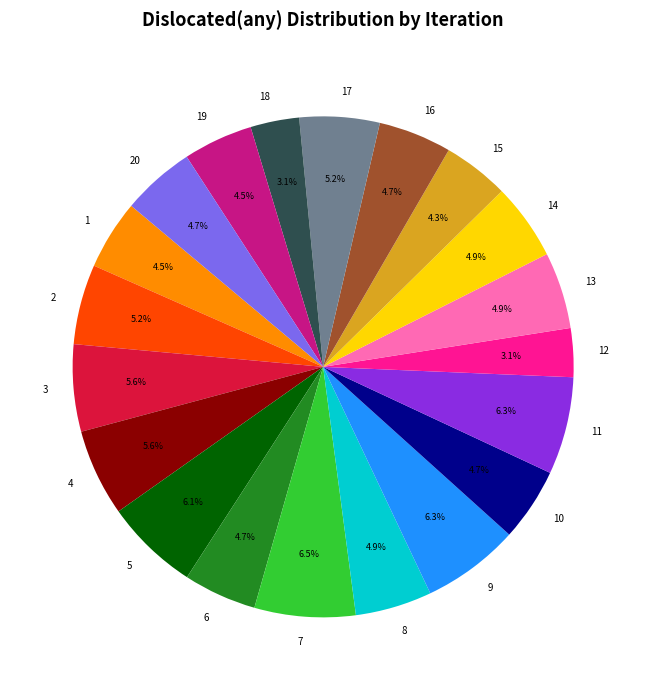

Which has a higher value, 15 or 13?

13